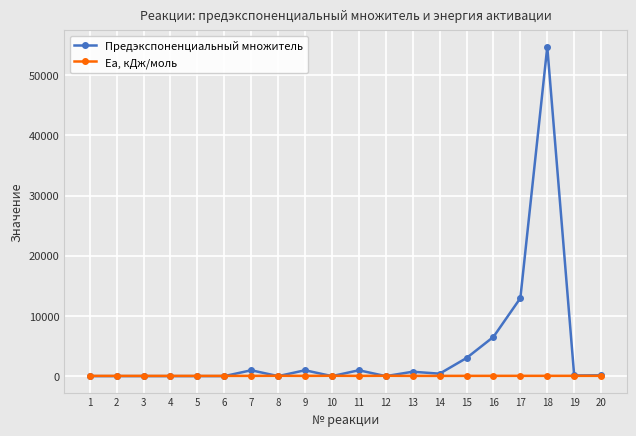

Read the Ea, кДж/моль value at 7.

42.0